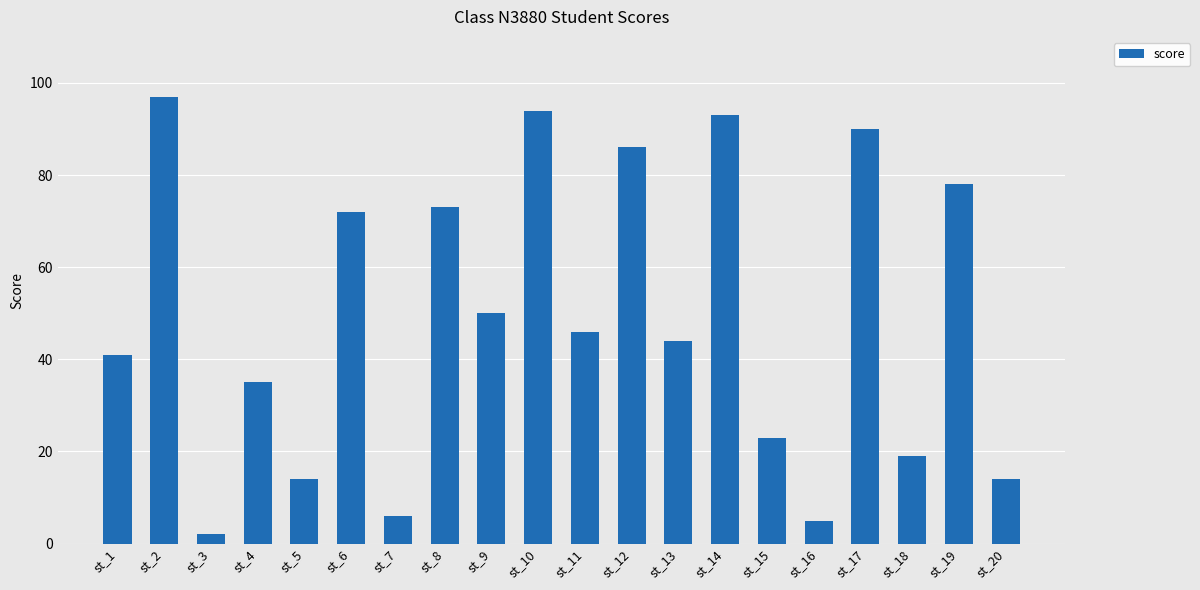

Approximately how many times larger is the value at st_6 compared to st_18?

3.8